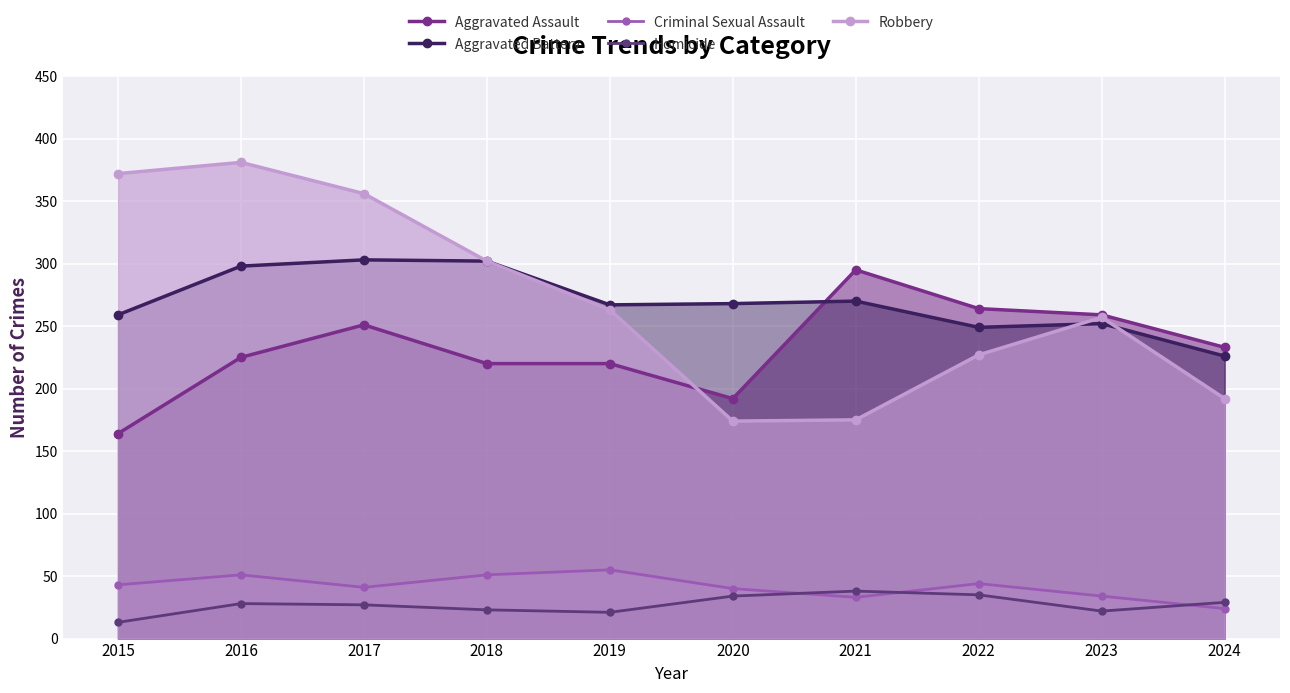

Which series changed the most between 2016 and 2017?

Aggravated Assault